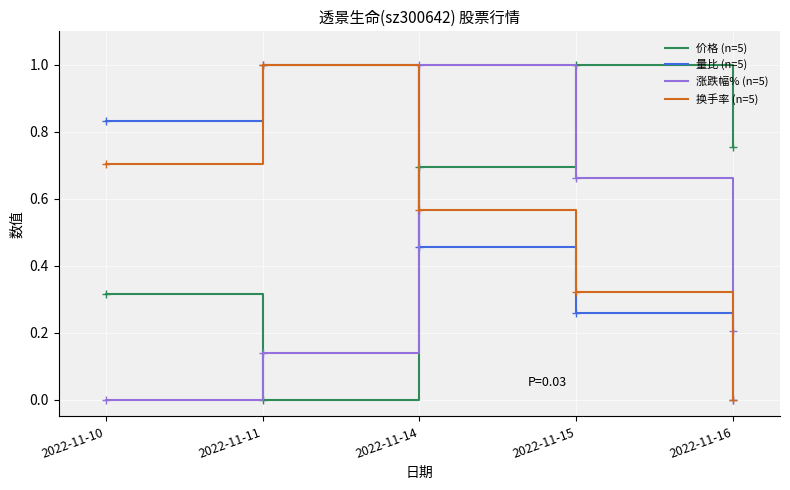

Rank the categories by 价格 (n=5) value from lowest to highest.

2022-11-11, 2022-11-10, 2022-11-14, 2022-11-16, 2022-11-15